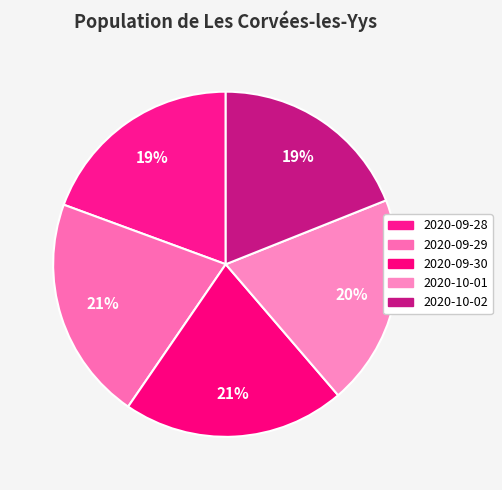

Rank the categories by value from highest to lowest.

2020-09-29, 2020-09-30, 2020-10-01, 2020-09-28, 2020-10-02